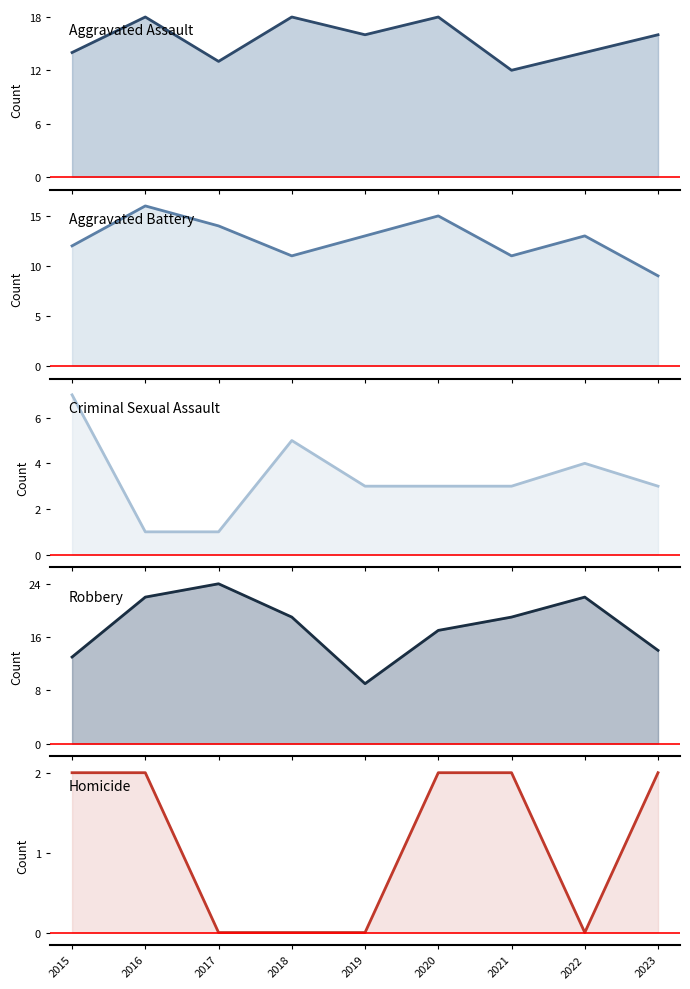

What is the difference between the maximum and minimum values in the Aggravated Assault series?

6